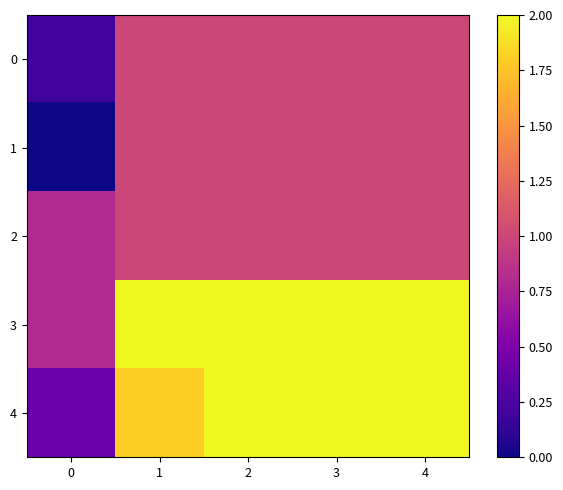

What is the spread (max minus min) of values at 0?

0.8